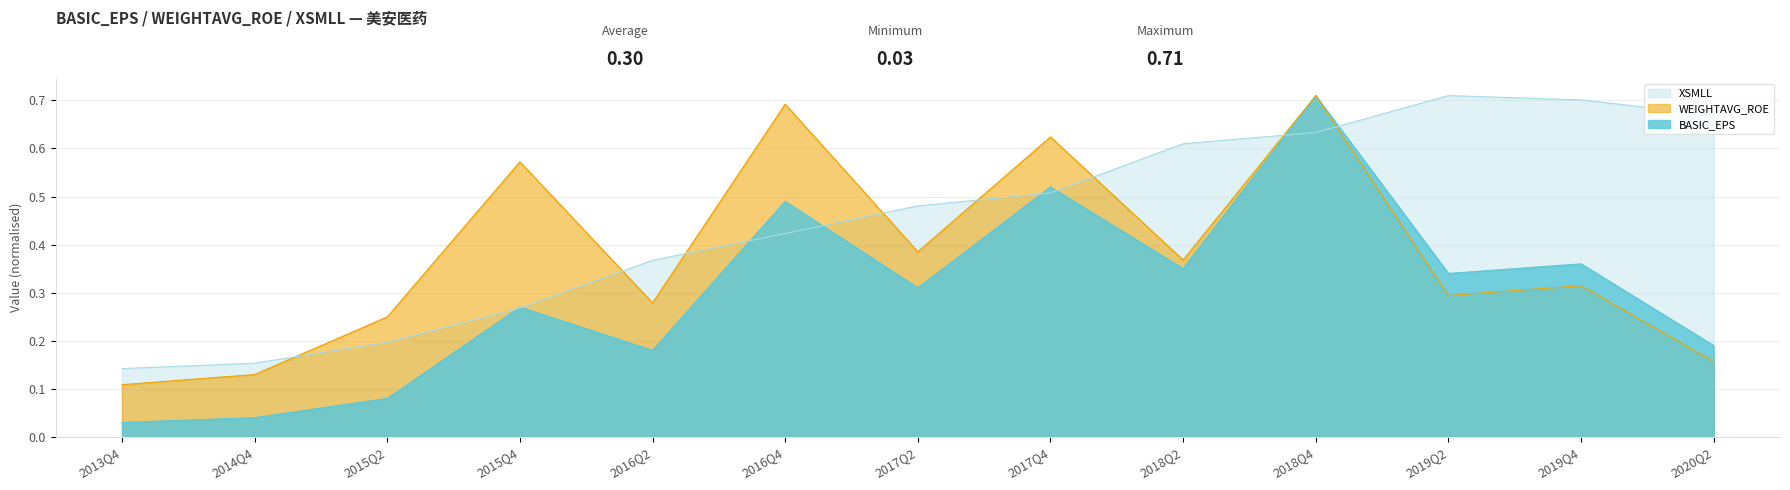

What is the difference between the maximum and minimum values in the XSMLL series?

0.6